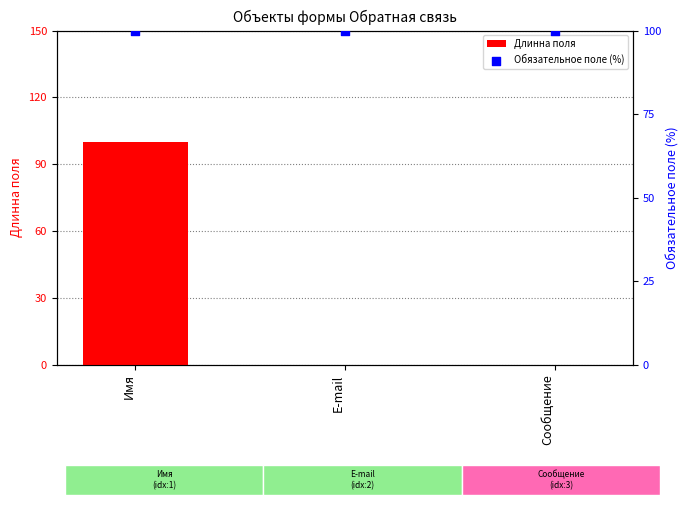

Which series reaches the minimum Y coordinate?

Длинна поля